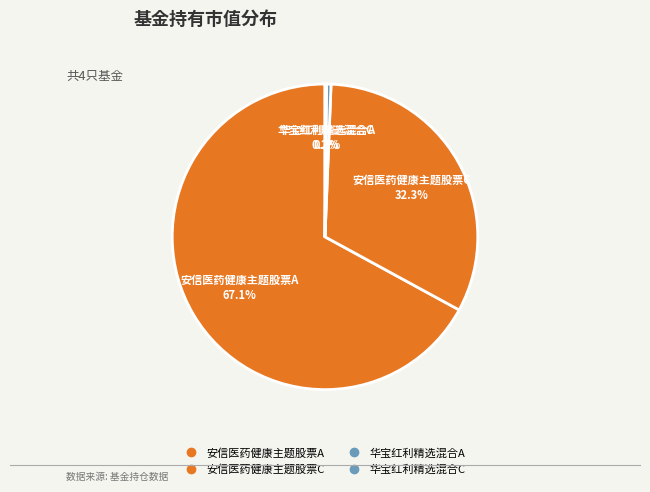

What is the total percentage of 安信医药健康主题股票C and 华宝红利精选混合A?

32.8%